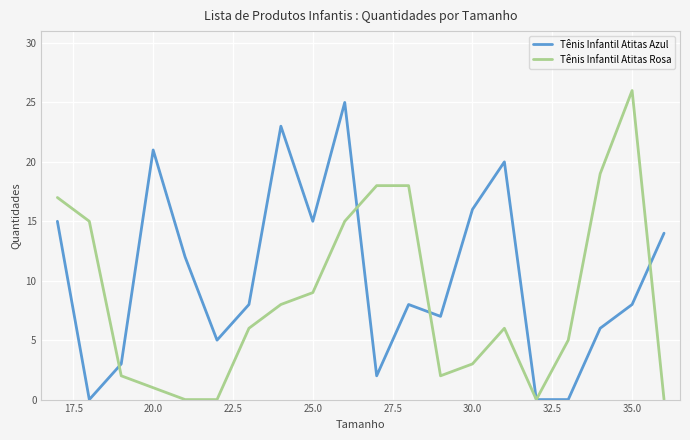

Rank the series by their average value, from lowest to highest.

Tênis Infantil Atitas Rosa, Tênis Infantil Atitas Azul